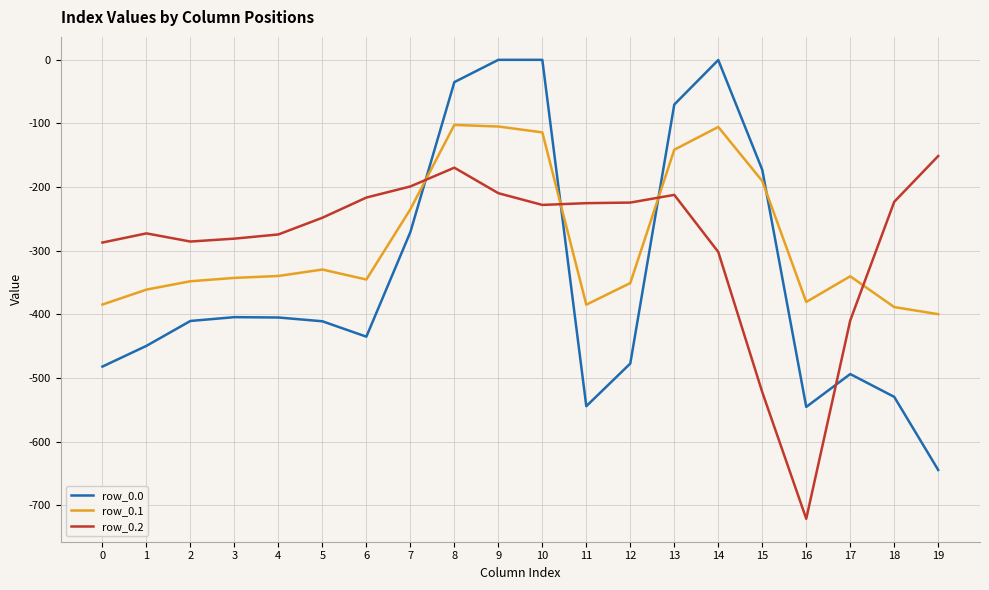

Is the value of row_0.0 at 2 greater than the value of row_0.1 at 13?

No